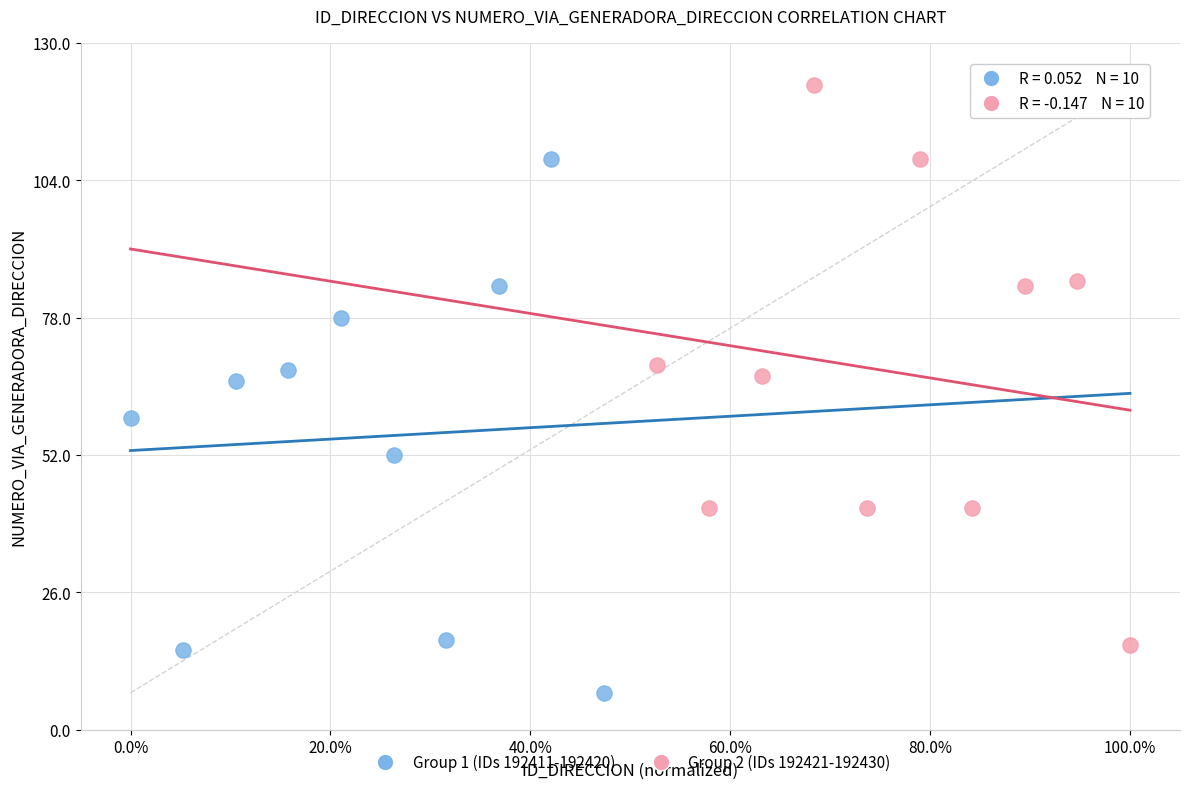

Which series reaches the maximum Y coordinate?

Group 2 (IDs 192421-192430)